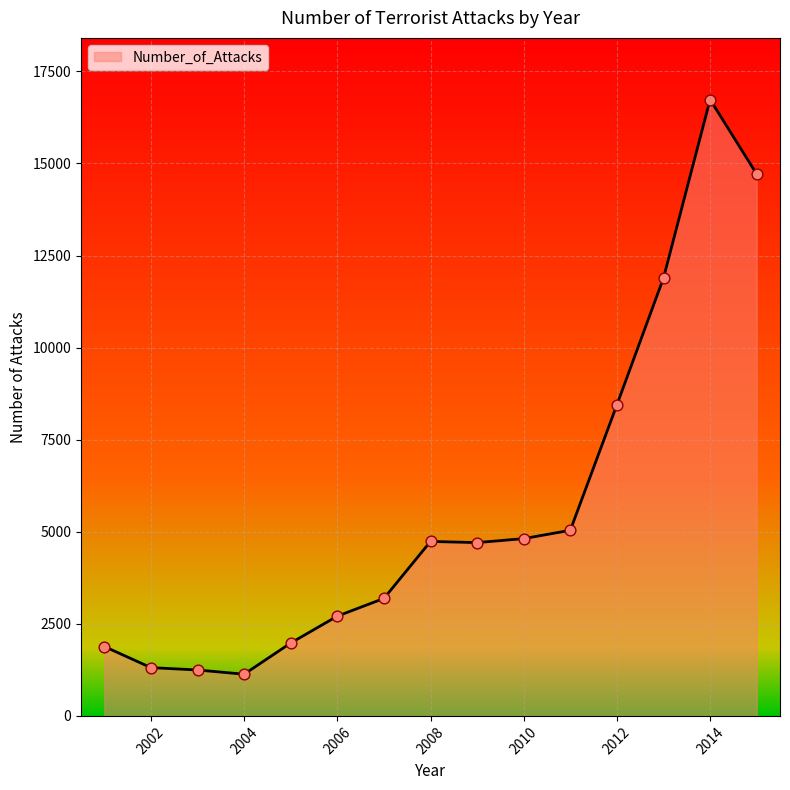

What is the difference between the maximum and minimum values?

15605